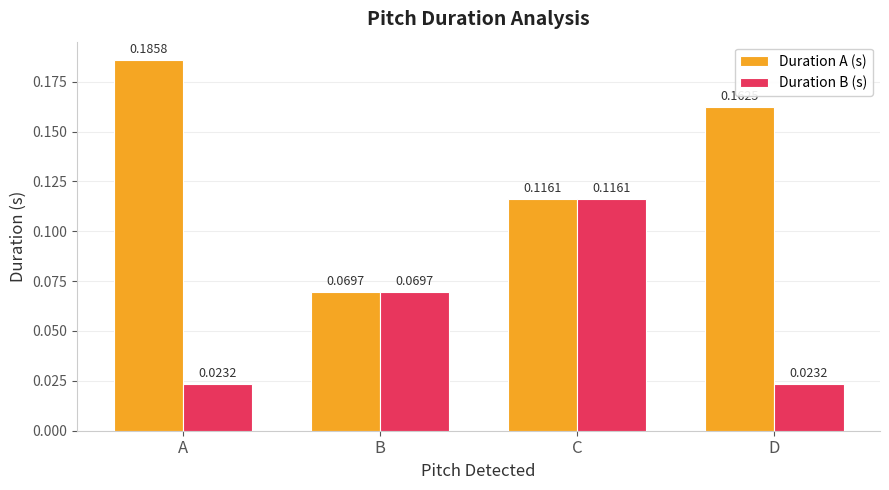

Which series has the largest range (max minus min)?

Duration A (s)